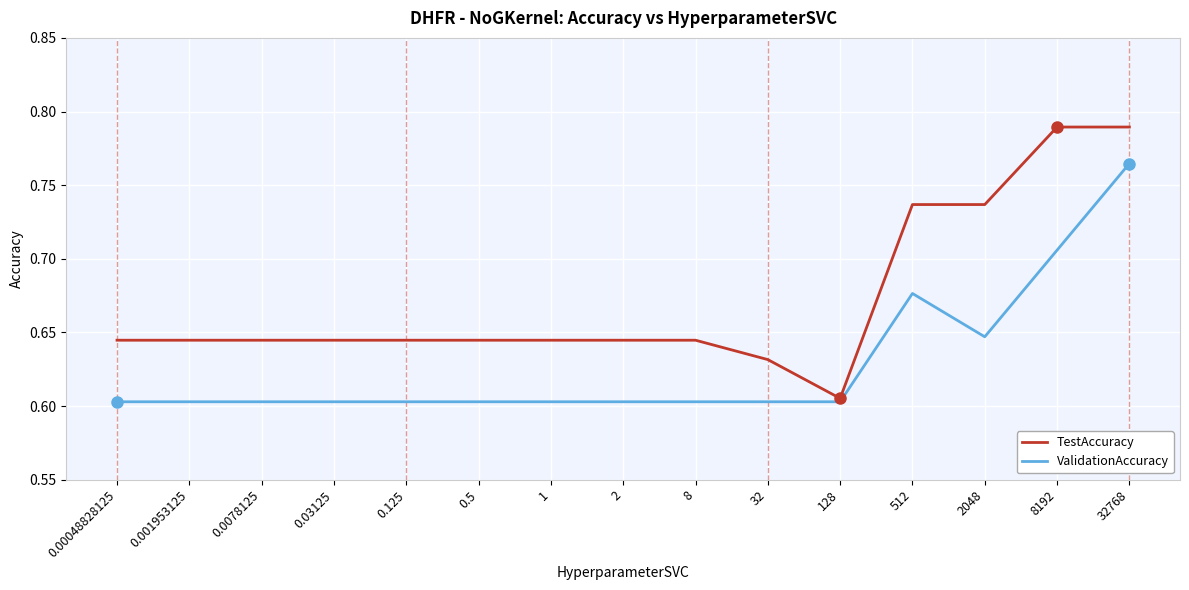

What position from the left is 0.00048828125?

1